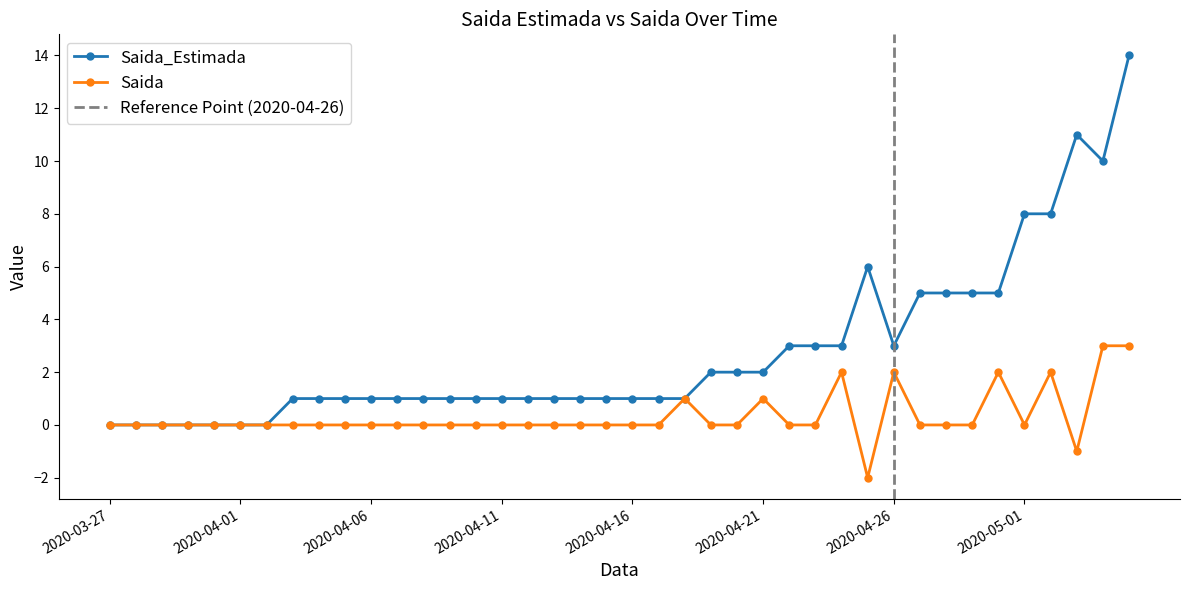

Which series has the largest range (max minus min)?

Saida_Estimada